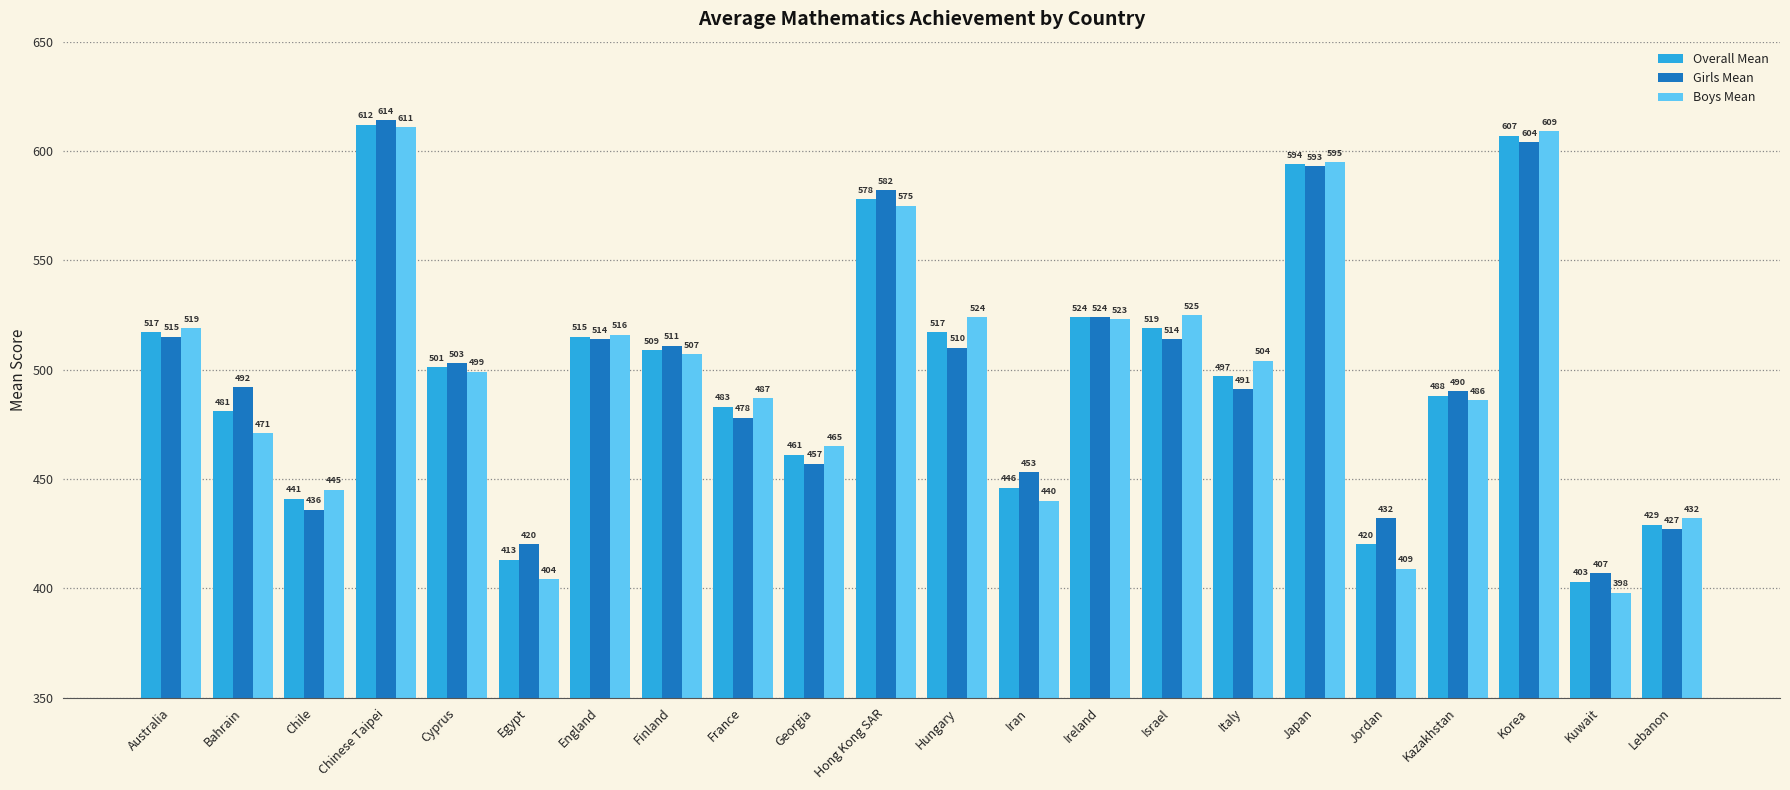

The value of Girls Mean at Cyprus is 503. True or false?

True